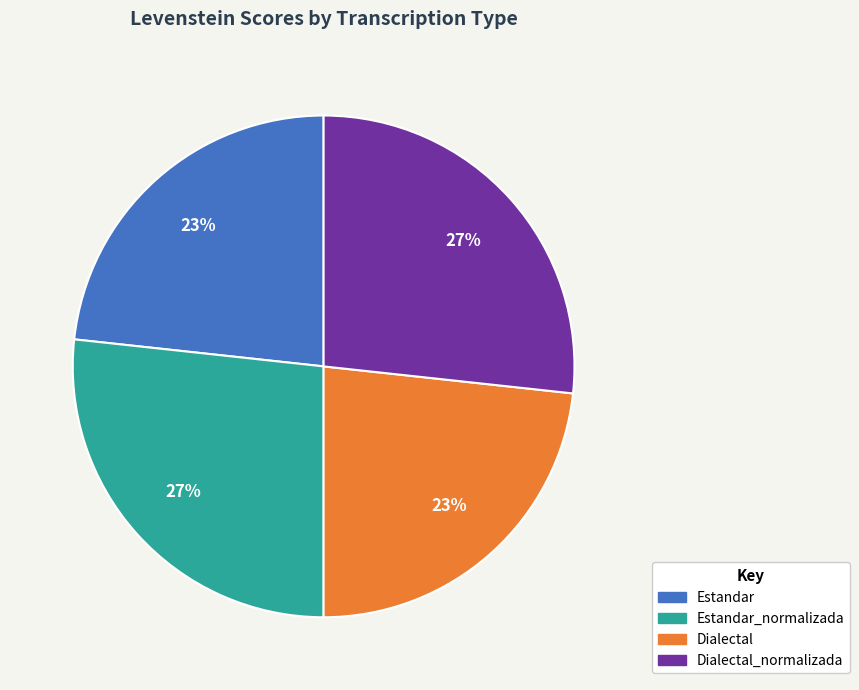

Is there any slice that represents more than half of the pie?

No